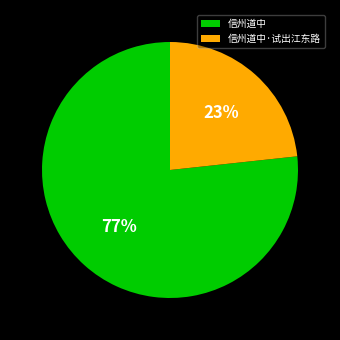

Between 信州道中·试出江东路 and 信州道中, which is larger?

信州道中